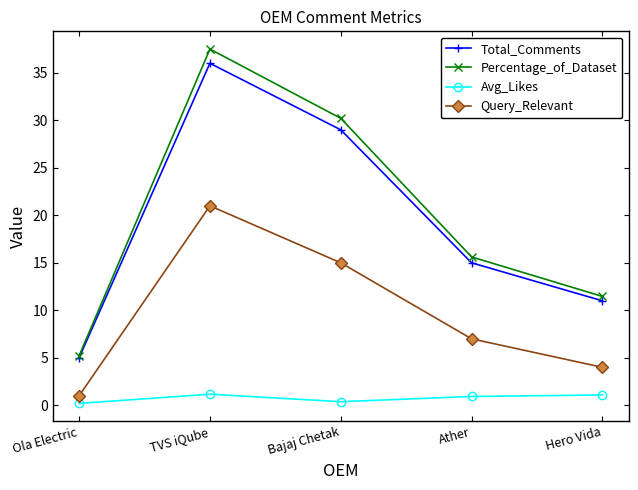

What is the spread (max minus min) of values at TVS iQube?

36.3